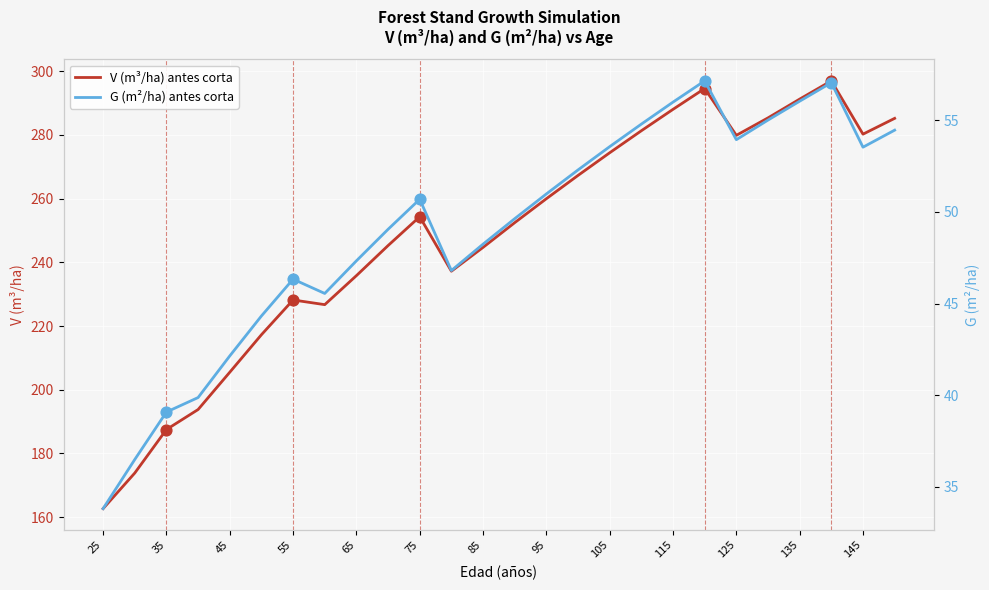

Which series reaches the maximum Y coordinate?

V (m³/ha) antes corta